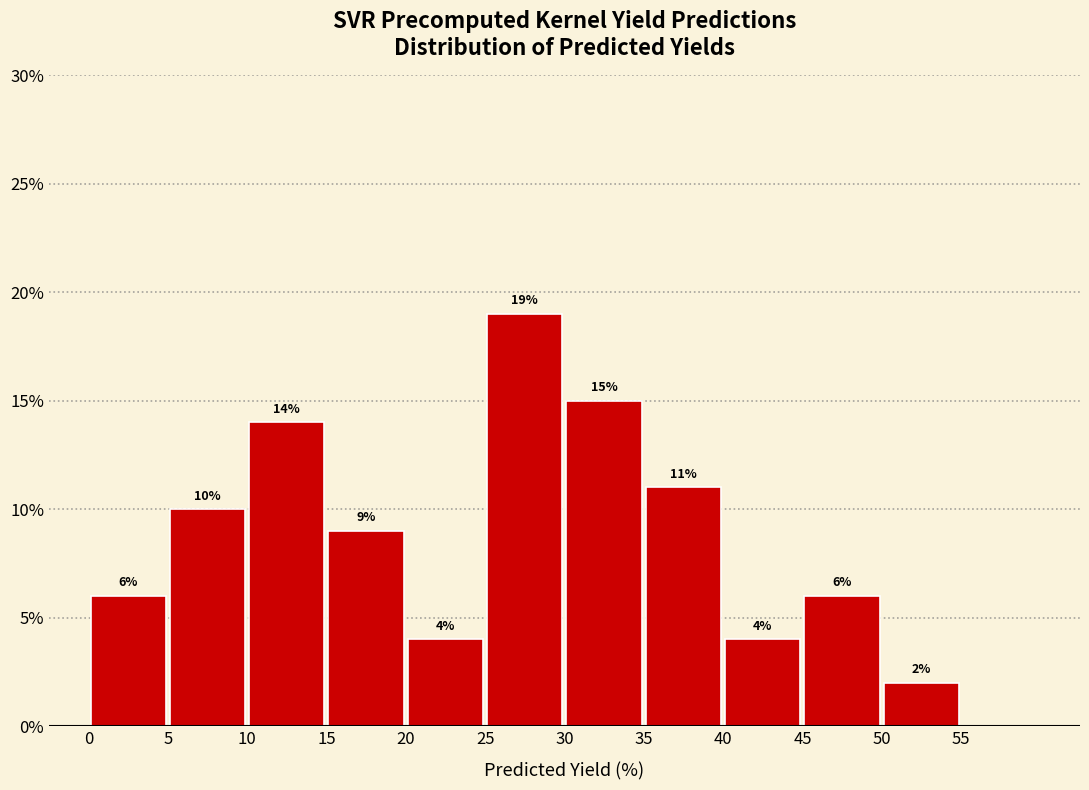

Which range on the x-axis has the tallest bar?

25 to 30